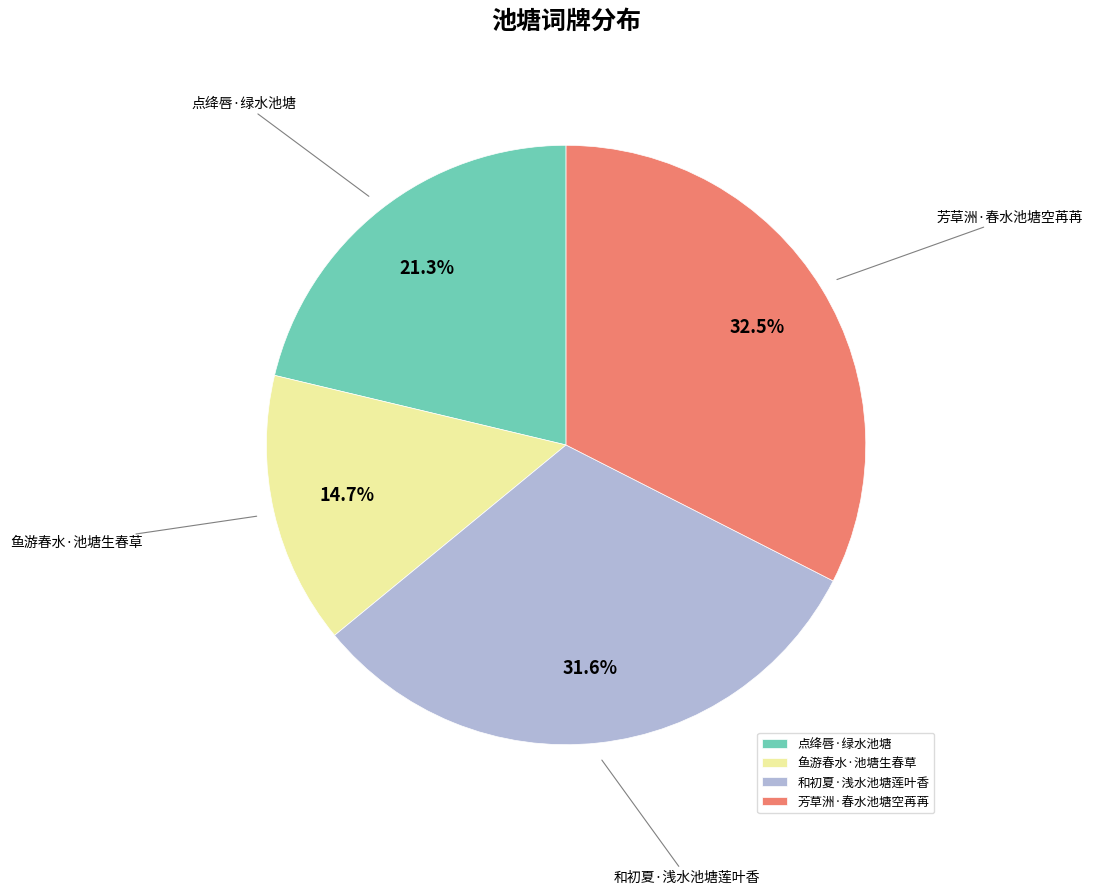

How many slices are in this pie chart?

4